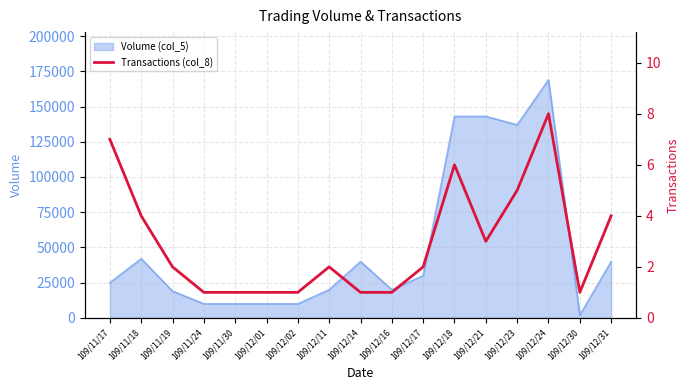

Where is the data nearest to the value 4?

109/11/18